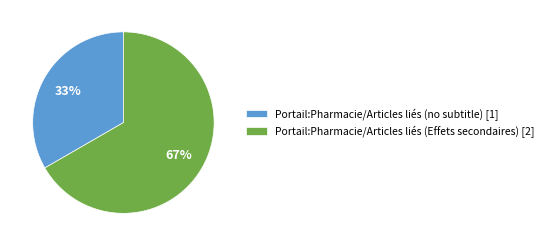

Which slice is the smallest?

Portail:Pharmacie/Articles liés (no subtitle) [1]